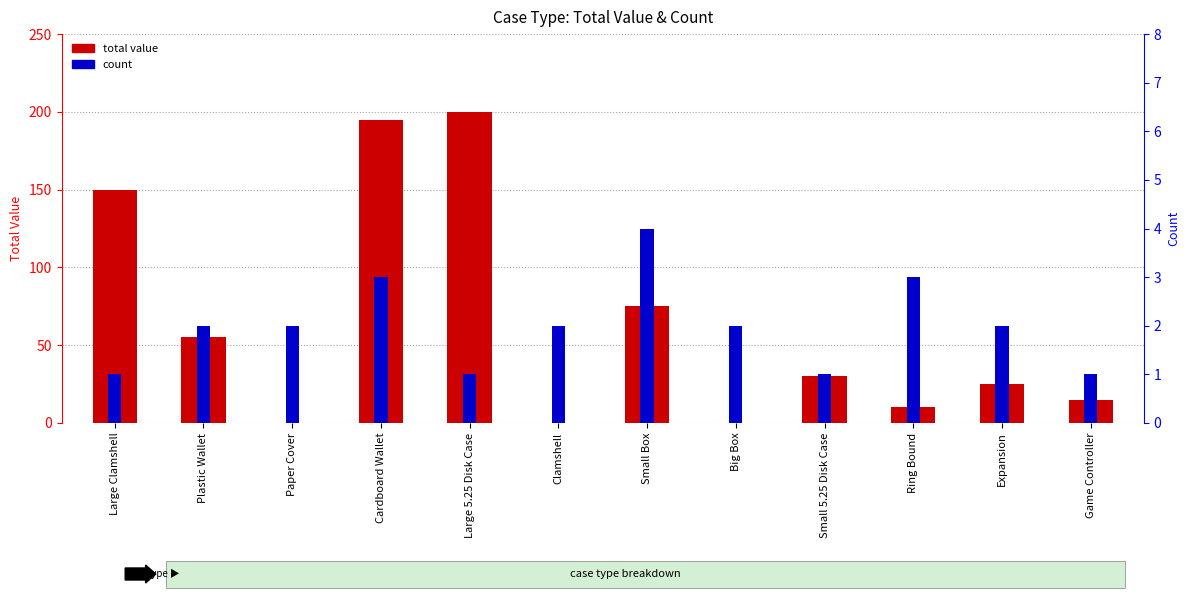

How many bars are there in each group?

2